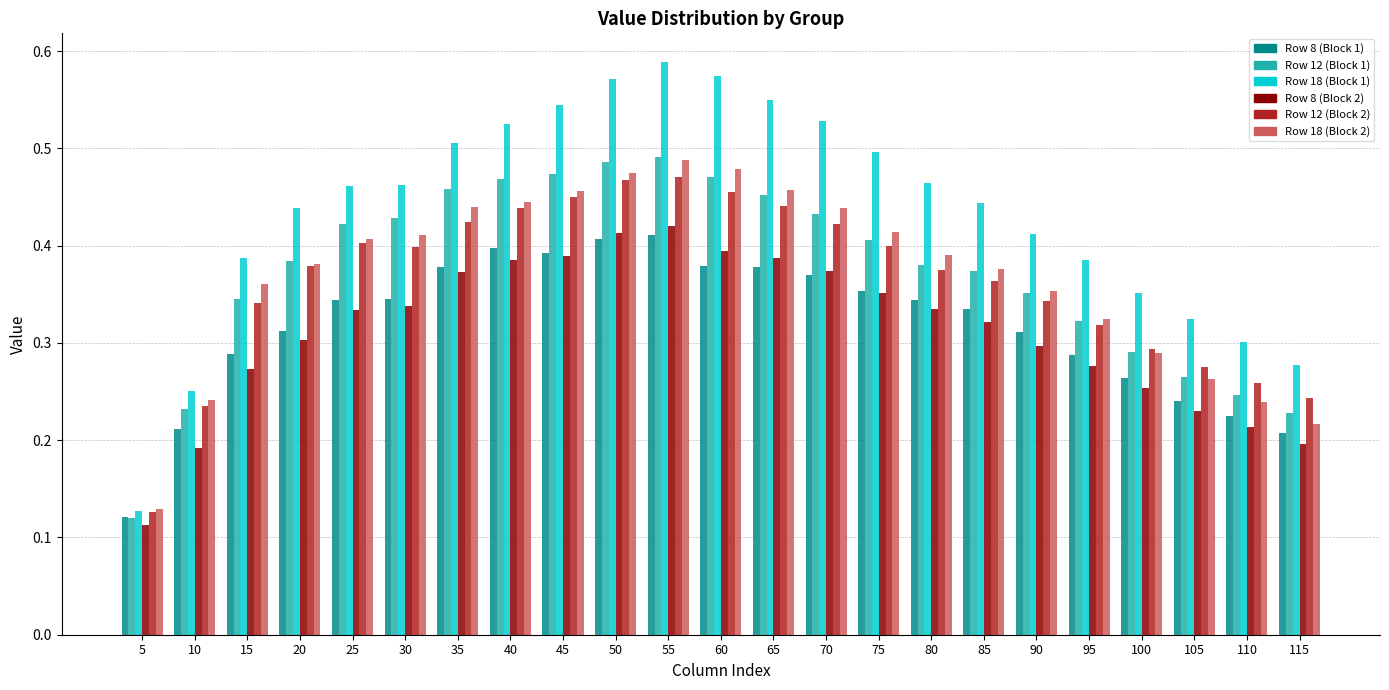

How many groups of bars are there?

23